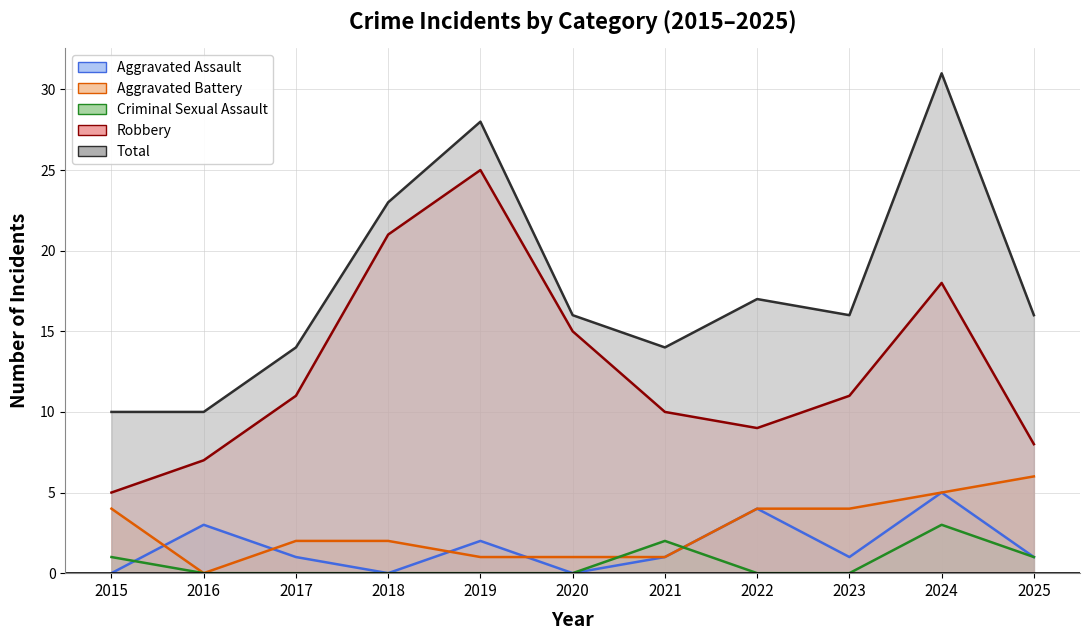

Which label corresponds to the smallest value in the chart?

2015